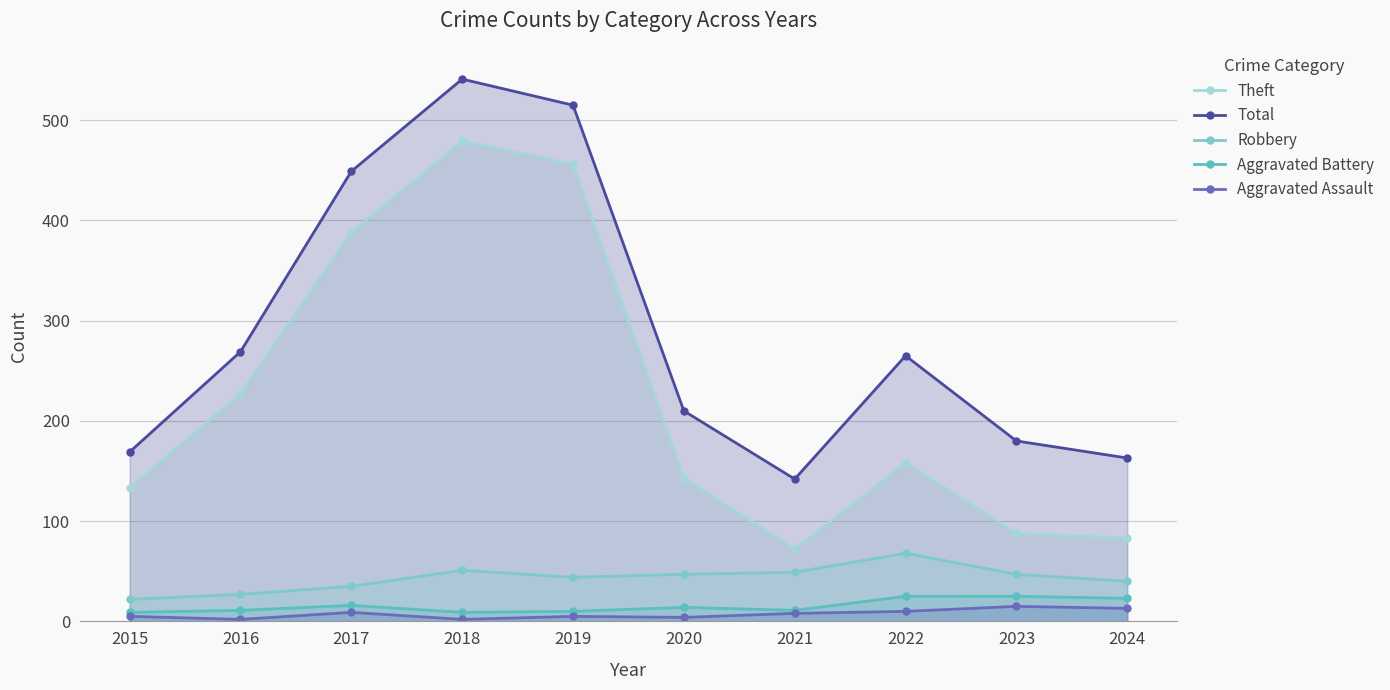

At which label does Total reach its minimum?

2021